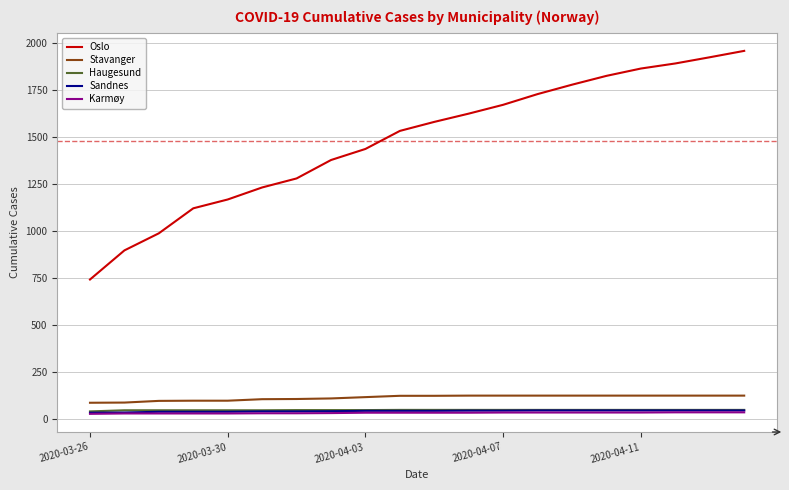

True or false: Haugesund and Oslo cross at least once.

False